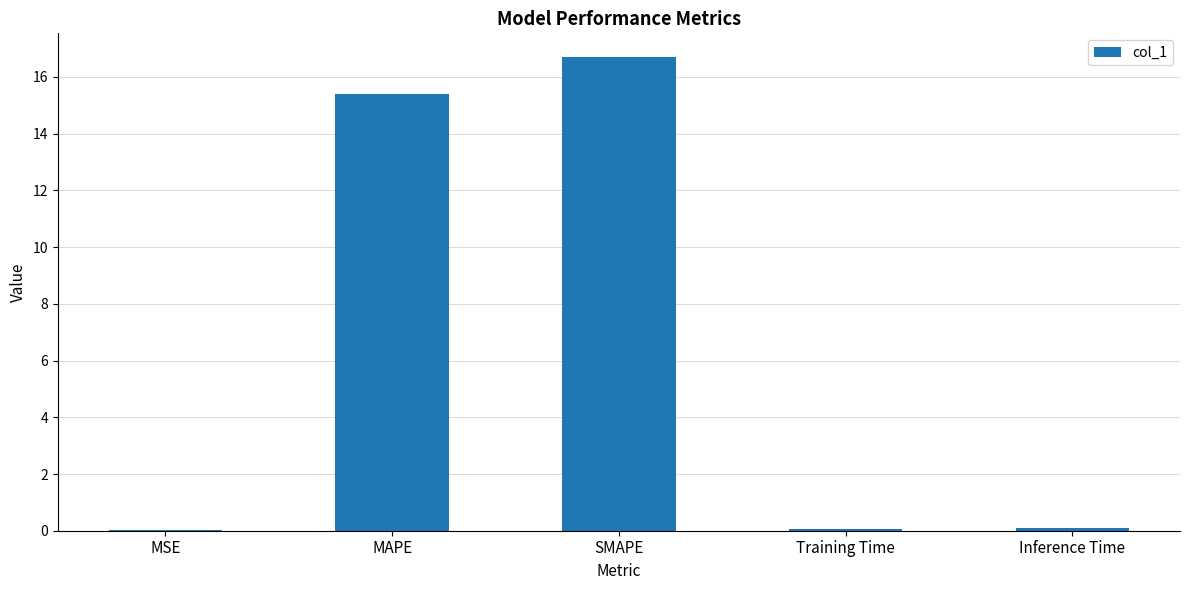

What is the maximum value shown in the chart?

16.7